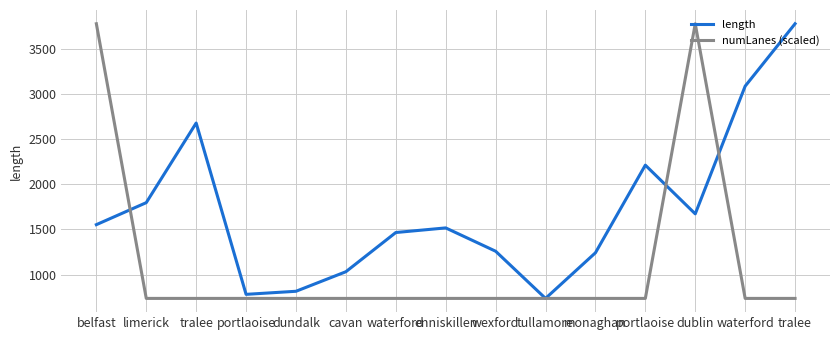

What is the maximum value shown in the chart?

3774.1